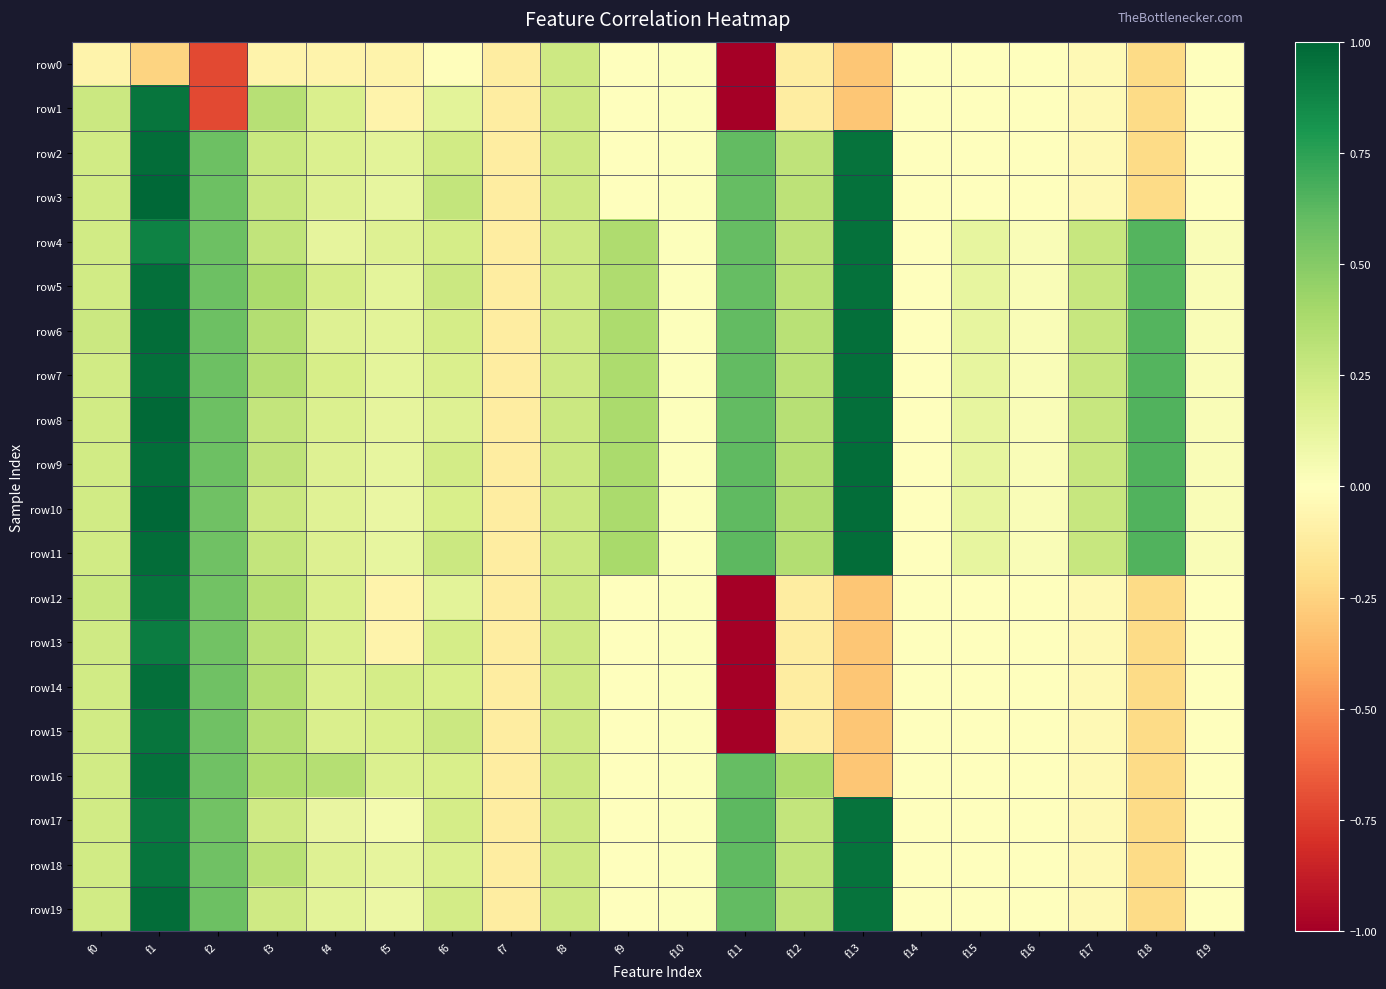

Reading left to right, what are all the values shown in this chart?

row0: f0=-0.1	f1=-0.2	f2=-0.7	f3=-0.1	f4=-0.1	f5=-0.1	f6=-0.0	f7=-0.1	f8=0.2	f9=0.0	f10=0.0	f11=-5.1	f12=-0.1	f13=-0.3	f14=-0.0	f15=-0.0	f16=-0.0	f17=-0.0	f18=-0.2	f19=-0.0
row1: f0=0.2	f1=0.9	f2=-0.7	f3=0.3	f4=0.2	f5=-0.1	f6=0.1	f7=-0.1	f8=0.2	f9=0.0	f10=0.0	f11=-5.1	f12=-0.1	f13=-0.3	f14=-0.0	f15=-0.0	f16=-0.0	f17=-0.0	f18=-0.2	f19=-0.0
row2: f0=0.2	f1=1.0	f2=0.6	f3=0.3	f4=0.2	f5=0.1	f6=0.2	f7=-0.1	f8=0.2	f9=0.0	f10=0.0	f11=0.6	f12=0.3	f13=1.0	f14=-0.0	f15=-0.0	f16=-0.0	f17=-0.0	f18=-0.2	f19=-0.0
row3: f0=0.2	f1=1.0	f2=0.6	f3=0.3	f4=0.2	f5=0.1	f6=0.3	f7=-0.1	f8=0.2	f9=0.0	f10=0.0	f11=0.6	f12=0.3	f13=1.0	f14=-0.0	f15=-0.0	f16=-0.0	f17=-0.0	f18=-0.2	f19=-0.0
row4: f0=0.2	f1=0.9	f2=0.6	f3=0.3	f4=0.1	f5=0.2	f6=0.2	f7=-0.1	f8=0.2	f9=0.4	f10=0.0	f11=0.6	f12=0.3	f13=1.0	f14=0.0	f15=0.1	f16=0.0	f17=0.3	f18=0.6	f19=0.0
row5: f0=0.2	f1=1.0	f2=0.6	f3=0.4	f4=0.2	f5=0.1	f6=0.3	f7=-0.1	f8=0.2	f9=0.4	f10=0.0	f11=0.6	f12=0.3	f13=1.0	f14=0.0	f15=0.1	f16=0.0	f17=0.3	f18=0.6	f19=0.0
row6: f0=0.3	f1=1.0	f2=0.6	f3=0.3	f4=0.2	f5=0.1	f6=0.2	f7=-0.1	f8=0.2	f9=0.4	f10=0.0	f11=0.6	f12=0.3	f13=1.0	f14=0.0	f15=0.1	f16=0.0	f17=0.3	f18=0.6	f19=0.0
row7: f0=0.2	f1=1.0	f2=0.6	f3=0.3	f4=0.2	f5=0.1	f6=0.2	f7=-0.1	f8=0.2	f9=0.4	f10=0.0	f11=0.6	f12=0.3	f13=1.0	f14=0.0	f15=0.1	f16=0.0	f17=0.3	f18=0.6	f19=0.0
row8: f0=0.2	f1=1.0	f2=0.6	f3=0.3	f4=0.2	f5=0.1	f6=0.2	f7=-0.1	f8=0.3	f9=0.4	f10=0.0	f11=0.6	f12=0.3	f13=1.0	f14=0.0	f15=0.1	f16=0.0	f17=0.3	f18=0.6	f19=0.0
row9: f0=0.2	f1=1.0	f2=0.6	f3=0.3	f4=0.2	f5=0.1	f6=0.2	f7=-0.1	f8=0.3	f9=0.4	f10=0.0	f11=0.6	f12=0.3	f13=1.0	f14=0.0	f15=0.1	f16=0.0	f17=0.3	f18=0.6	f19=0.0
row10: f0=0.2	f1=1.0	f2=0.6	f3=0.3	f4=0.2	f5=0.1	f6=0.2	f7=-0.1	f8=0.3	f9=0.4	f10=0.0	f11=0.6	f12=0.3	f13=1.0	f14=0.0	f15=0.1	f16=0.0	f17=0.3	f18=0.6	f19=0.0
row11: f0=0.2	f1=1.0	f2=0.6	f3=0.3	f4=0.2	f5=0.1	f6=0.3	f7=-0.1	f8=0.3	f9=0.4	f10=0.0	f11=0.6	f12=0.3	f13=1.0	f14=0.0	f15=0.1	f16=0.0	f17=0.3	f18=0.6	f19=0.0
row12: f0=0.3	f1=0.9	f2=0.6	f3=0.3	f4=0.2	f5=-0.1	f6=0.1	f7=-0.1	f8=0.2	f9=0.0	f10=0.0	f11=-5.1	f12=-0.1	f13=-0.3	f14=-0.0	f15=-0.0	f16=-0.0	f17=-0.0	f18=-0.2	f19=-0.0
row13: f0=0.2	f1=0.9	f2=0.6	f3=0.3	f4=0.2	f5=-0.1	f6=0.2	f7=-0.1	f8=0.2	f9=0.0	f10=0.0	f11=-5.1	f12=-0.1	f13=-0.3	f14=-0.0	f15=-0.0	f16=-0.0	f17=-0.0	f18=-0.2	f19=-0.0
row14: f0=0.2	f1=1.0	f2=0.6	f3=0.4	f4=0.2	f5=0.2	f6=0.2	f7=-0.1	f8=0.2	f9=0.0	f10=0.0	f11=-5.1	f12=-0.1	f13=-0.3	f14=-0.0	f15=-0.0	f16=-0.0	f17=-0.0	f18=-0.2	f19=-0.0
row15: f0=0.2	f1=0.9	f2=0.6	f3=0.3	f4=0.2	f5=0.2	f6=0.3	f7=-0.1	f8=0.2	f9=0.0	f10=0.0	f11=-5.1	f12=-0.1	f13=-0.3	f14=-0.0	f15=-0.0	f16=-0.0	f17=-0.0	f18=-0.2	f19=-0.0
row16: f0=0.2	f1=1.0	f2=0.6	f3=0.4	f4=0.3	f5=0.2	f6=0.2	f7=-0.1	f8=0.2	f9=0.0	f10=0.0	f11=0.6	f12=0.4	f13=-0.3	f14=-0.0	f15=-0.0	f16=-0.0	f17=-0.0	f18=-0.2	f19=-0.0
row17: f0=0.2	f1=0.9	f2=0.6	f3=0.2	f4=0.1	f5=0.1	f6=0.2	f7=-0.1	f8=0.2	f9=0.0	f10=0.0	f11=0.6	f12=0.3	f13=0.9	f14=-0.0	f15=-0.0	f16=-0.0	f17=-0.0	f18=-0.2	f19=-0.0
row18: f0=0.2	f1=0.9	f2=0.6	f3=0.3	f4=0.2	f5=0.1	f6=0.2	f7=-0.1	f8=0.2	f9=0.0	f10=0.0	f11=0.6	f12=0.3	f13=0.9	f14=-0.0	f15=-0.0	f16=-0.0	f17=-0.0	f18=-0.2	f19=-0.0
row19: f0=0.2	f1=1.0	f2=0.6	f3=0.2	f4=0.1	f5=0.1	f6=0.2	f7=-0.1	f8=0.2	f9=0.0	f10=0.0	f11=0.6	f12=0.3	f13=1.0	f14=-0.0	f15=-0.0	f16=-0.0	f17=-0.0	f18=-0.2	f19=-0.0